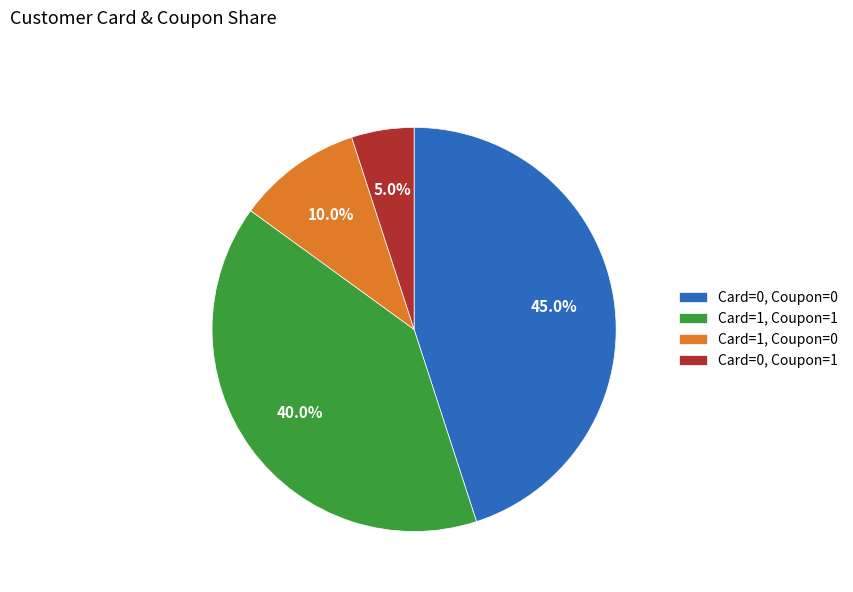

True or false: Card=1, Coupon=0 accounts for 10% of the total.

True